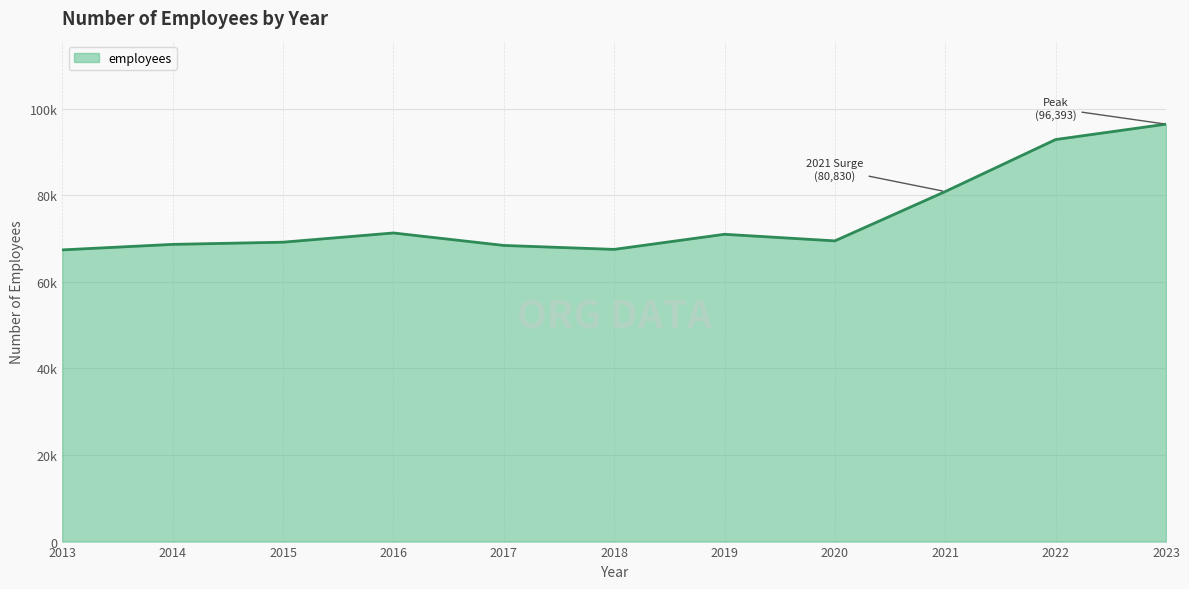

Reading right to left, what are all the values shown in this chart?

2023=96393	2022=92839	2021=80830	2020=69440	2019=70961	2018=67472	2017=68385	2016=71266	2015=69135	2014=68631	2013=67358